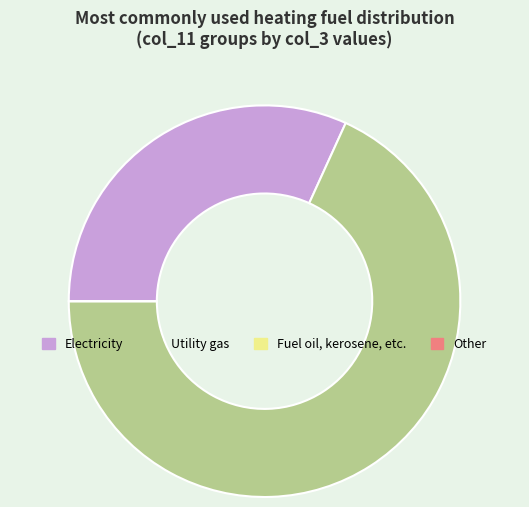

Which slice represents more than half of the pie?

Utility gas